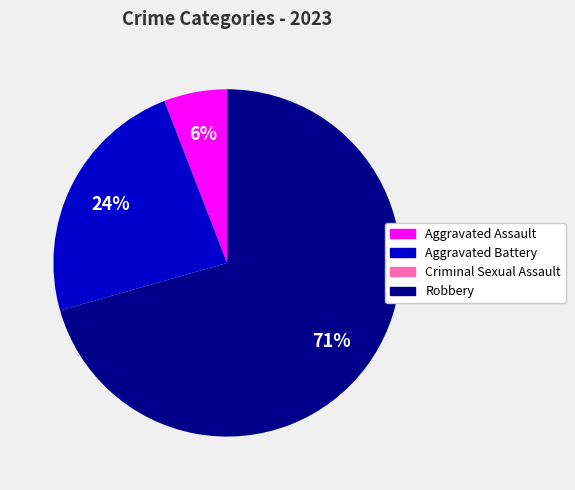

The Aggravated Battery slice represents 12% of the pie. True or false?

False